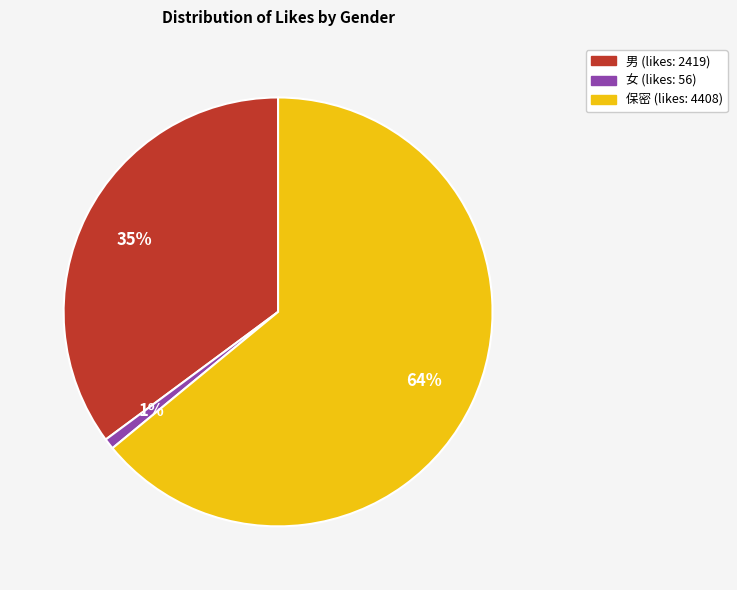

What is the ratio of the value at 男 to the value at 保密?

0.5